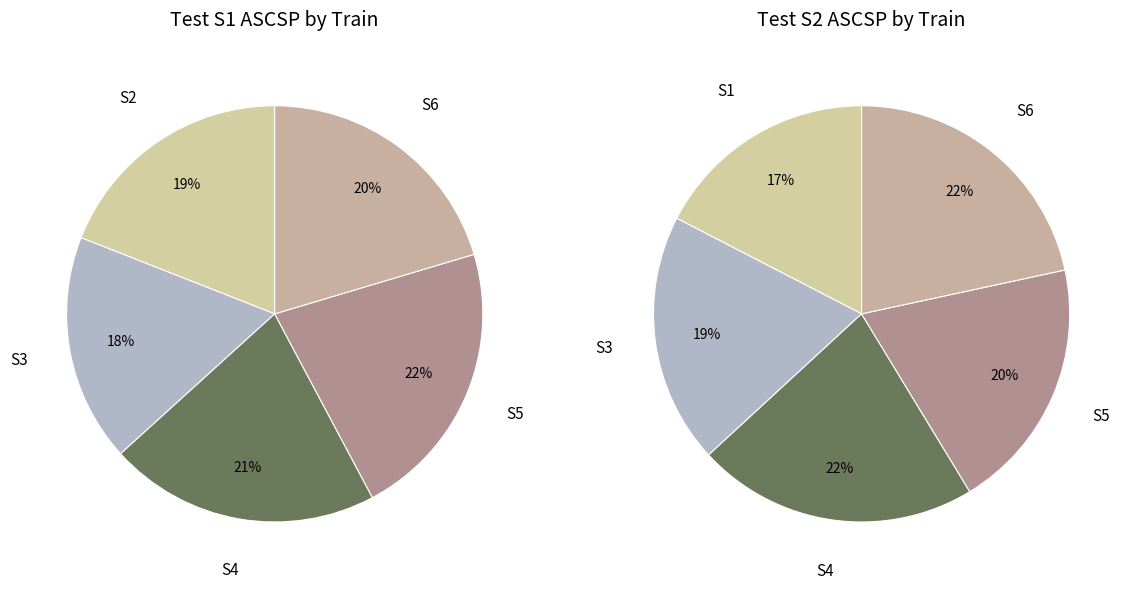

Which slice is the largest?

S5